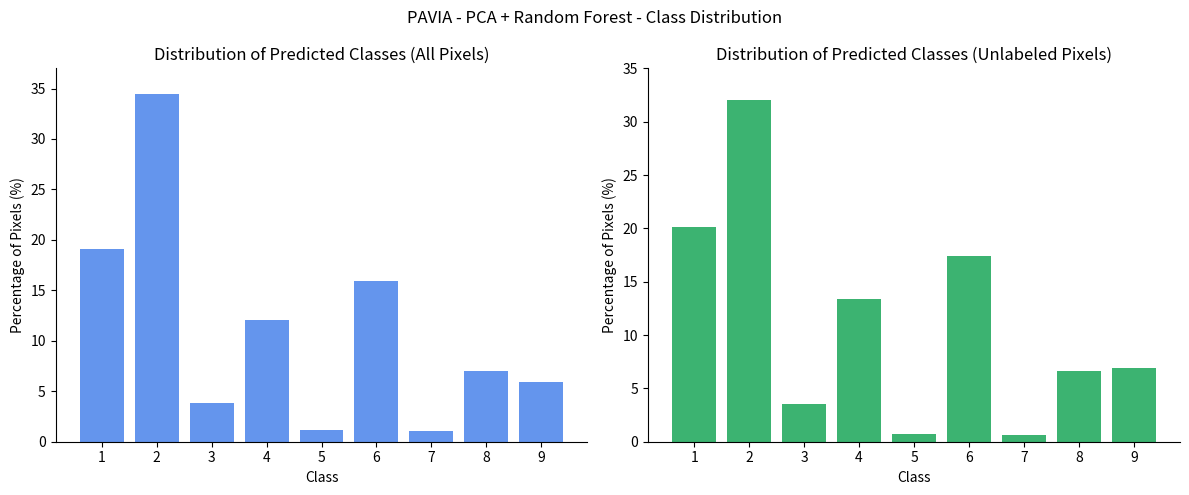

True or false: Unlabeled TFs (ReMap only groups) has a value of 32.0 at 2.

True